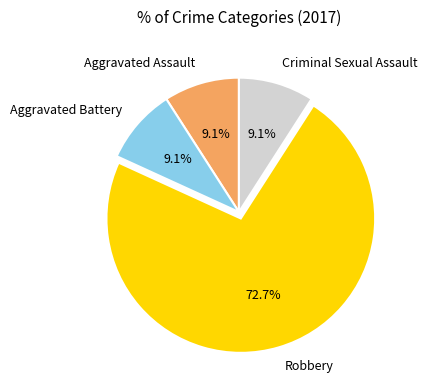

To the nearest percent, what is the average slice percentage?

25%